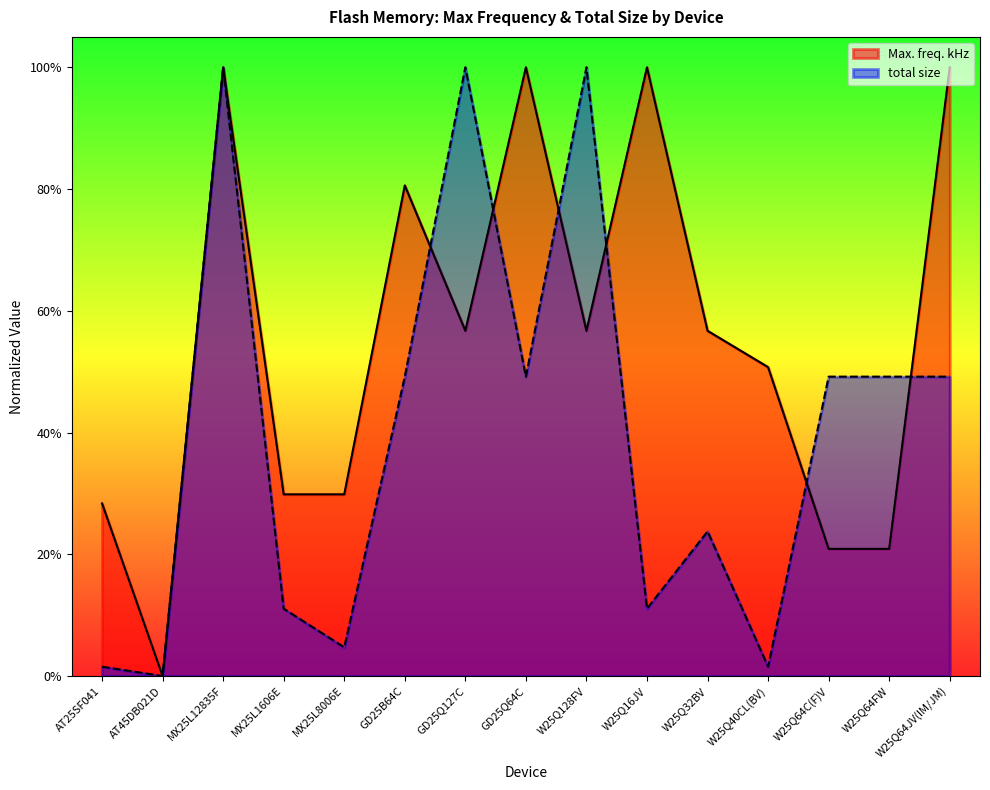

What position from the left is W25Q128FV?

9